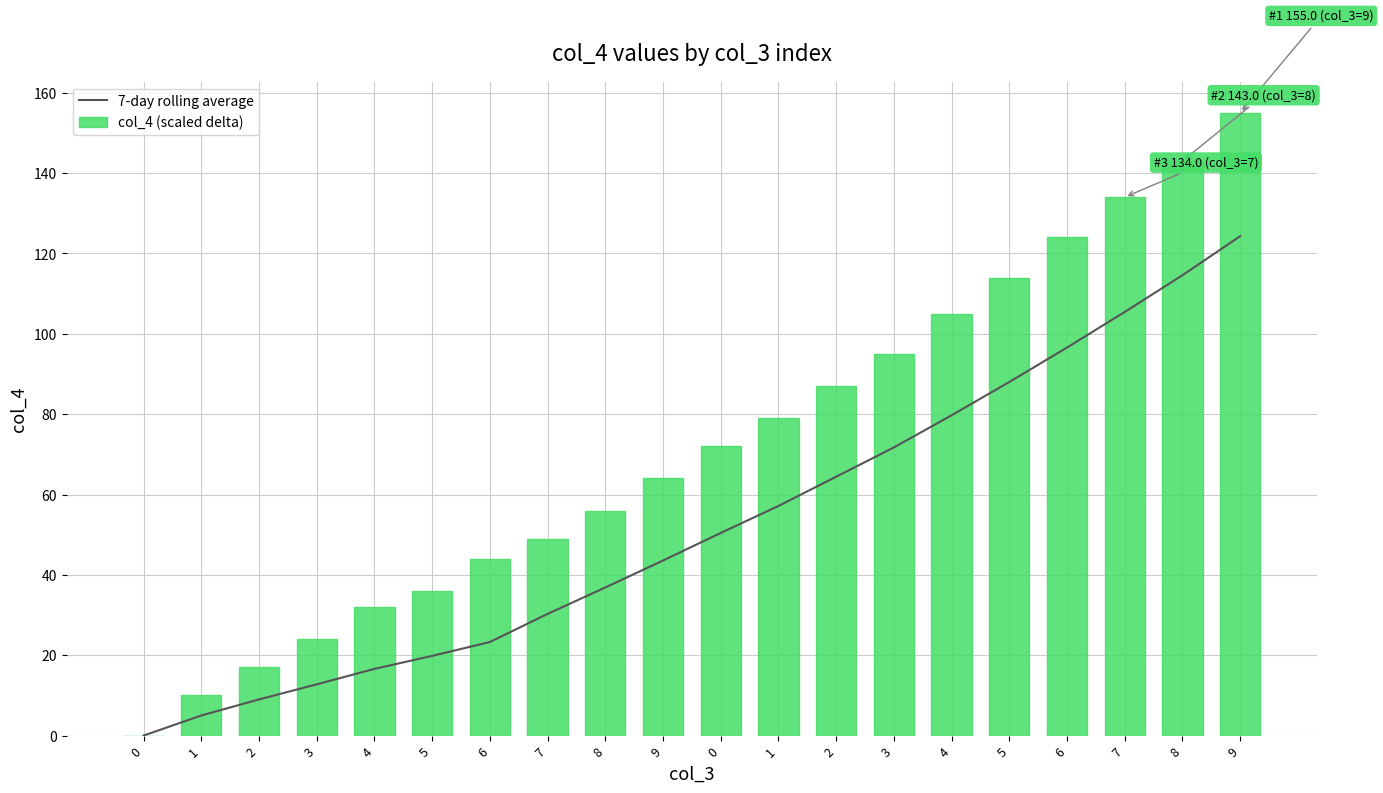

Reading right to left, what are all the values shown in this chart?

7-day rolling average: 124.3	114.6	105.4	96.6	88.0	79.7	71.7	64.4	57.1	50.4	43.6	36.9	30.3	23.3	19.8	16.6	12.8	9.0	5.0	0.0
col_4 (scaled delta): 155.0	143.0	134.0	124.0	114.0	105.0	95.0	87.0	79.0	72.0	64.0	56.0	49.0	44.0	36.0	32.0	24.0	17.0	10.0	0.0